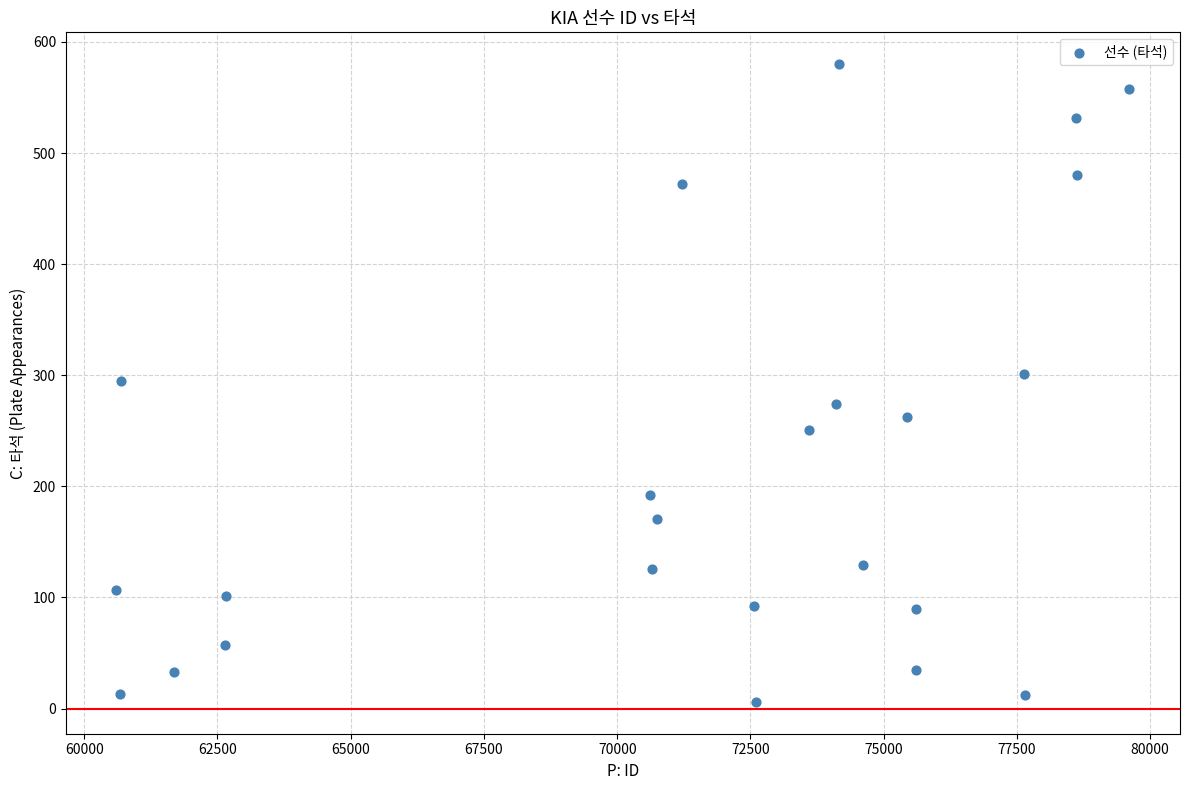

What is the range of Y values (max minus min)?

574